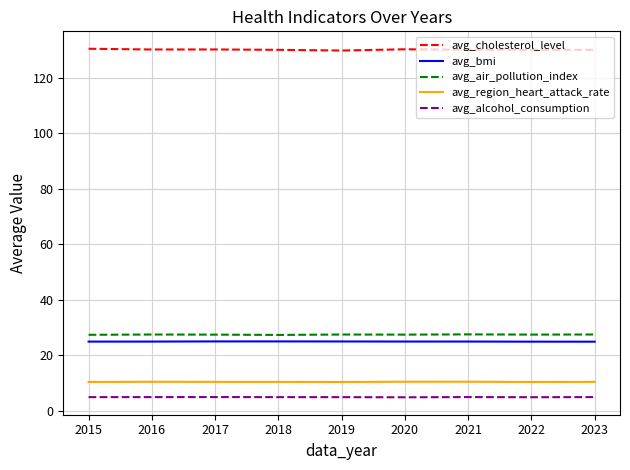

What is the difference between the second highest and second lowest values in the avg_region_heart_attack_rate series?

0.1